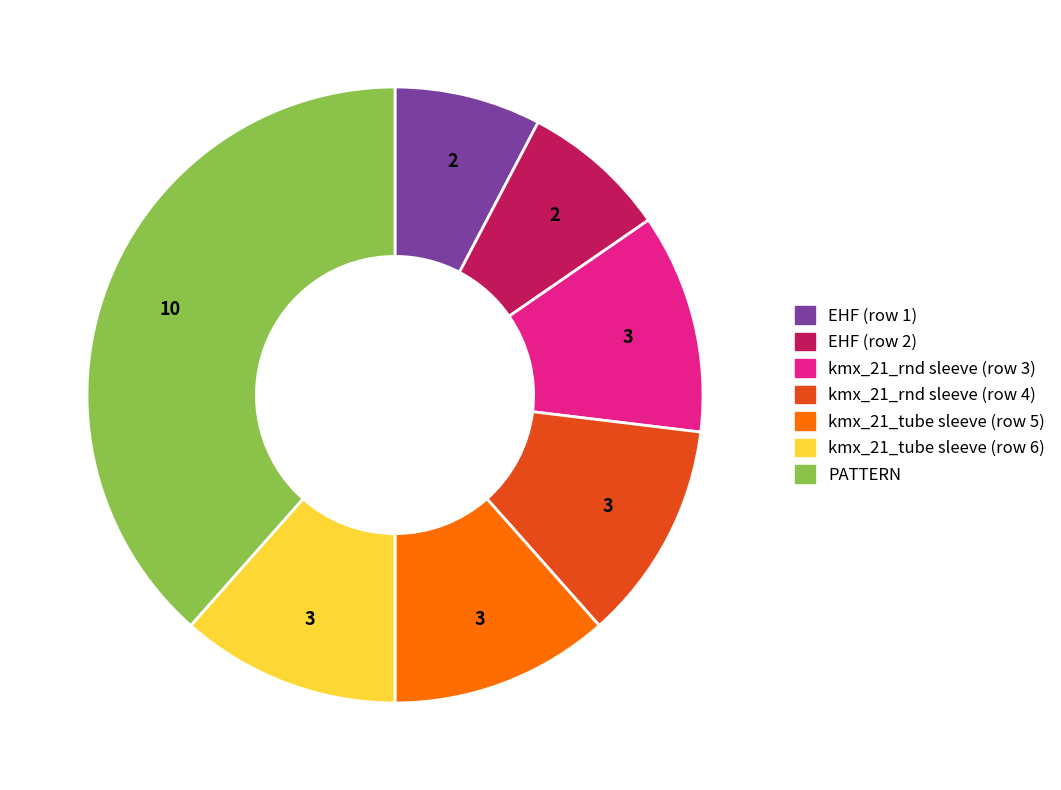

Is there a majority slice in this chart?

No